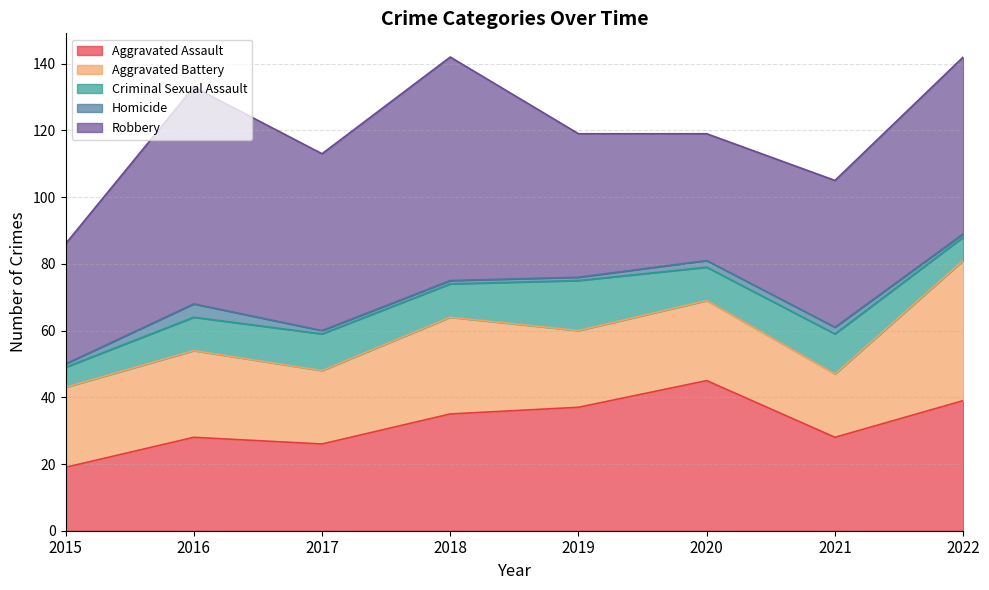

At which label is Aggravated Assault closest to 32?

2018